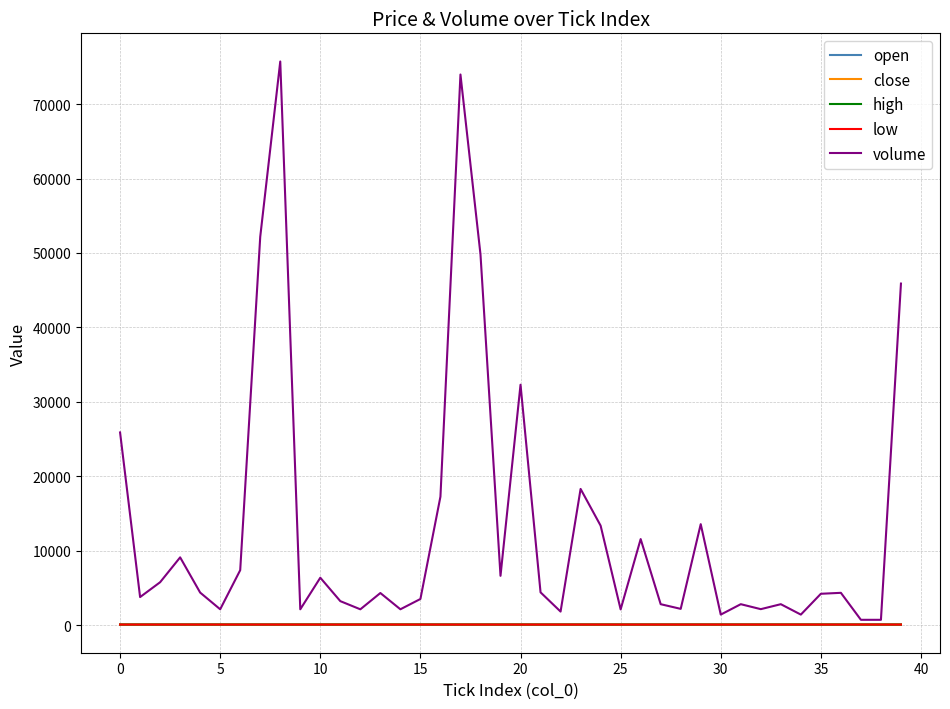

Which series has the largest total across all categories?

volume